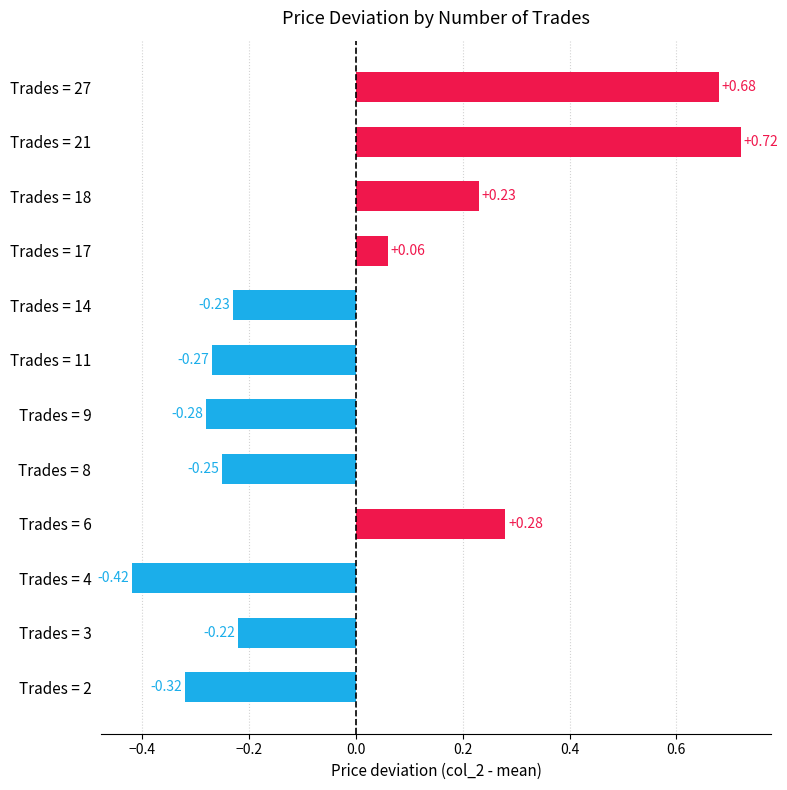

At which category does the chart reach its minimum across all series?

Trades = 4